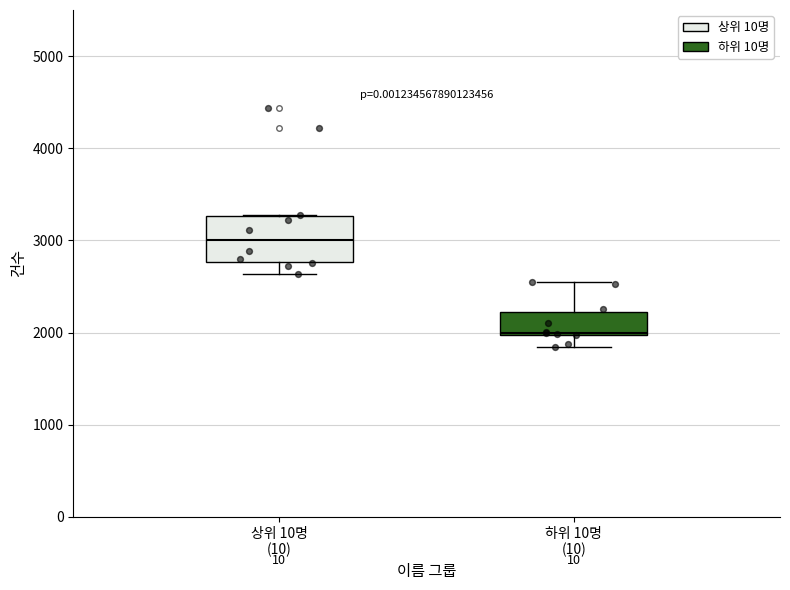

Reading left to right, read every box against the y-axis: the position of its median line, the range the box covers, and the ends of its whiskers. The values are not printed on the chart, so give them approximately, as read against the axis.

상위 10명 (10): median 3000, box 2800 to 3300, whiskers 2600 to 3300
하위 10명 (10): median 2000, box 2000 to 2200, whiskers 1800 to 2600